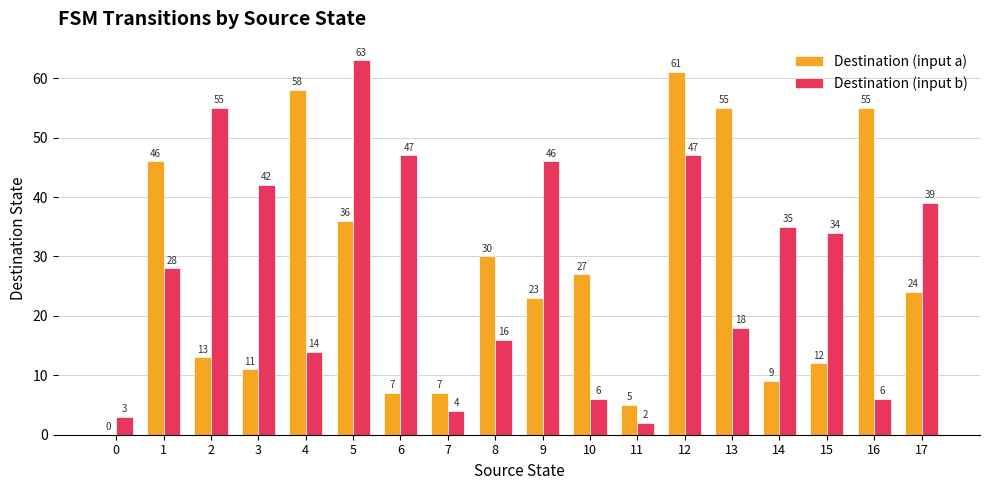

What is the sum of the Destination (input a) values at 13 and 8?

85